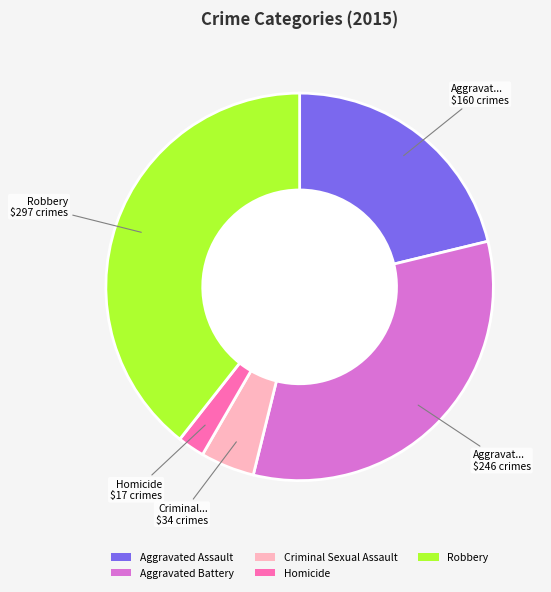

Does any single category account for the majority?

No